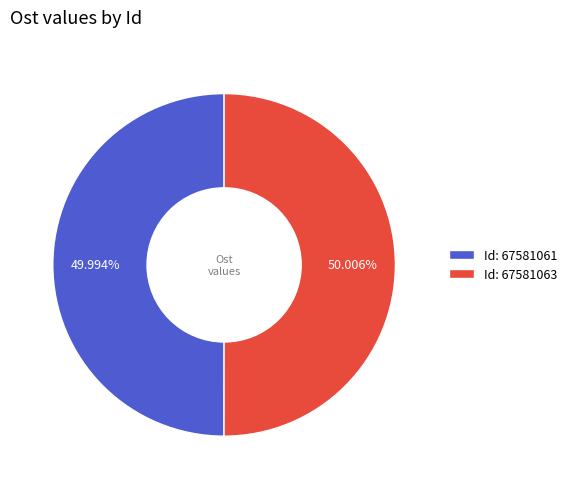

To the nearest percent, what is the average slice percentage?

50%